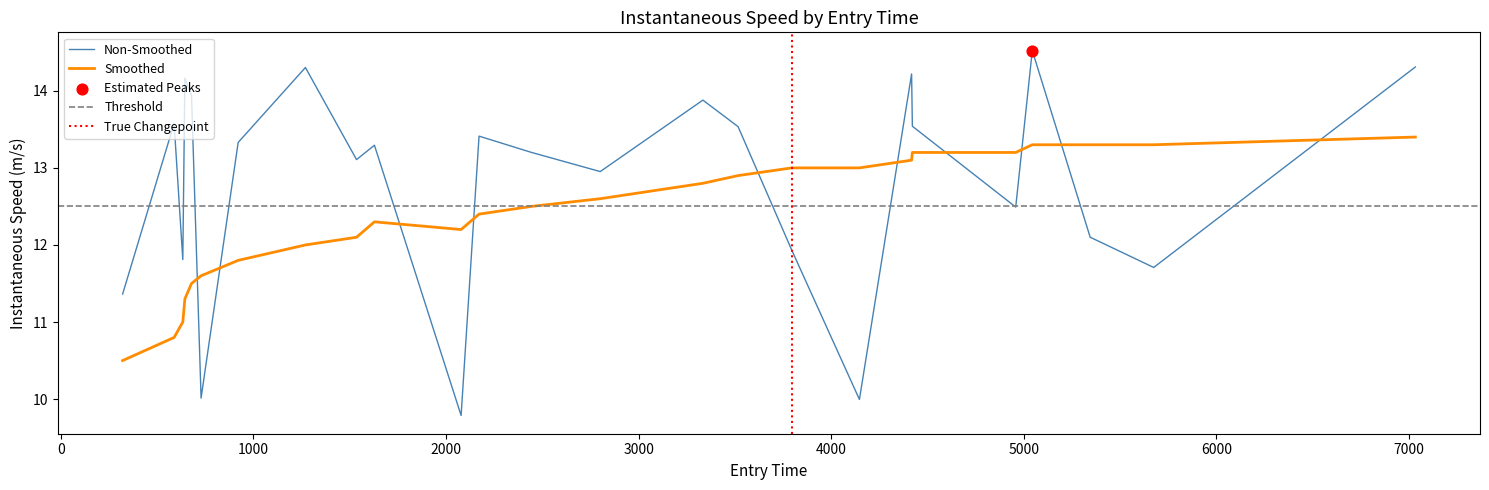

What is the lowest value of the Non-Smoothed series?

9.8